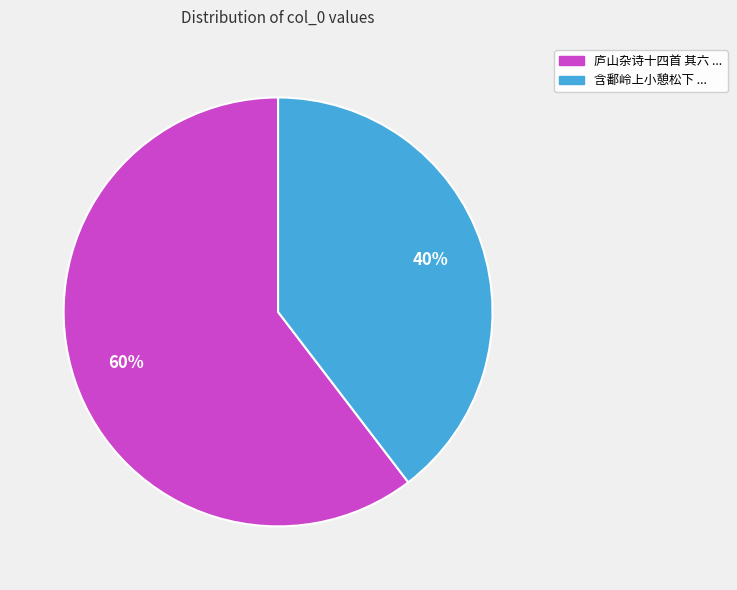

Is there any slice that represents more than half of the pie?

Yes